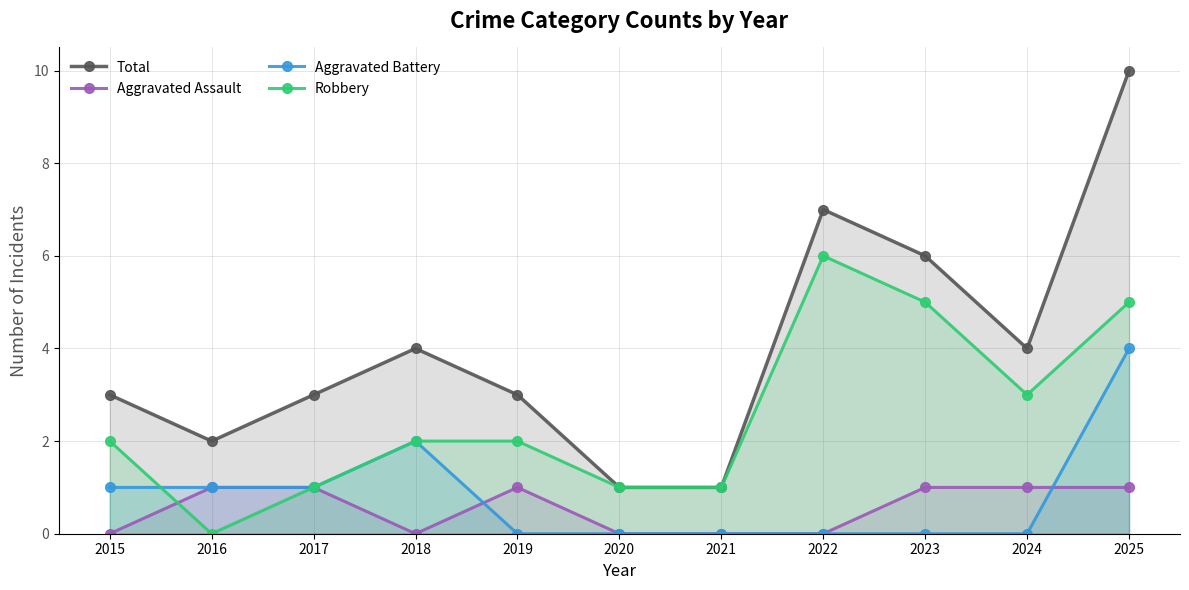

Which has a higher value, 2025 or 2018?

2025